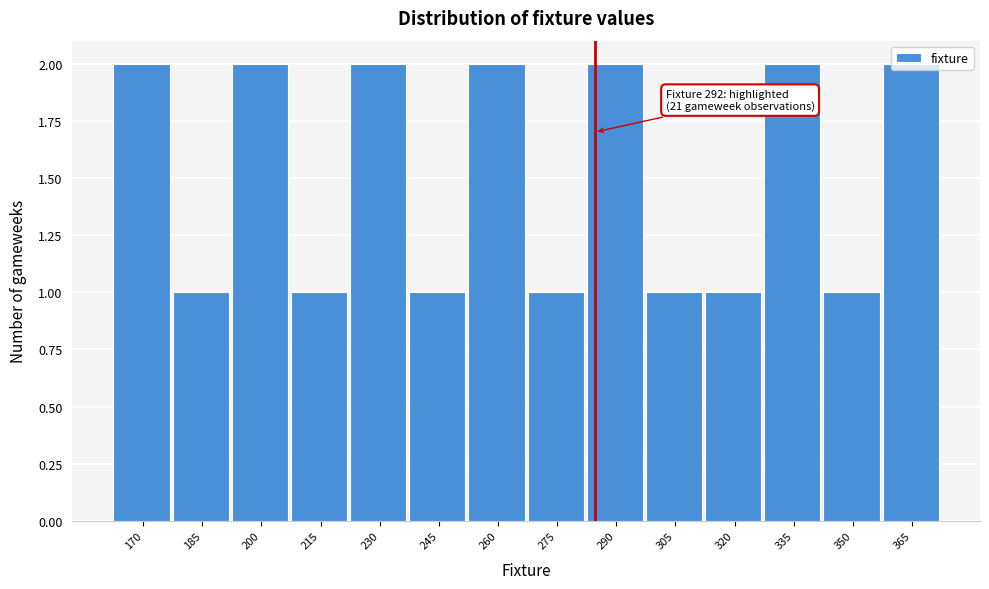

What is the sum of the values at 365 and 230?

4